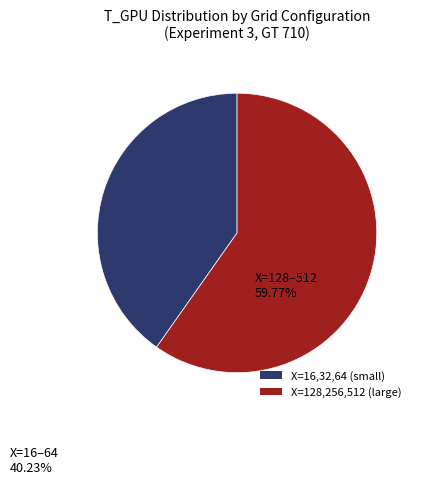

Do X=16,32,64 (small) and X=128,256,512 (large) together represent more than half of the pie?

Yes